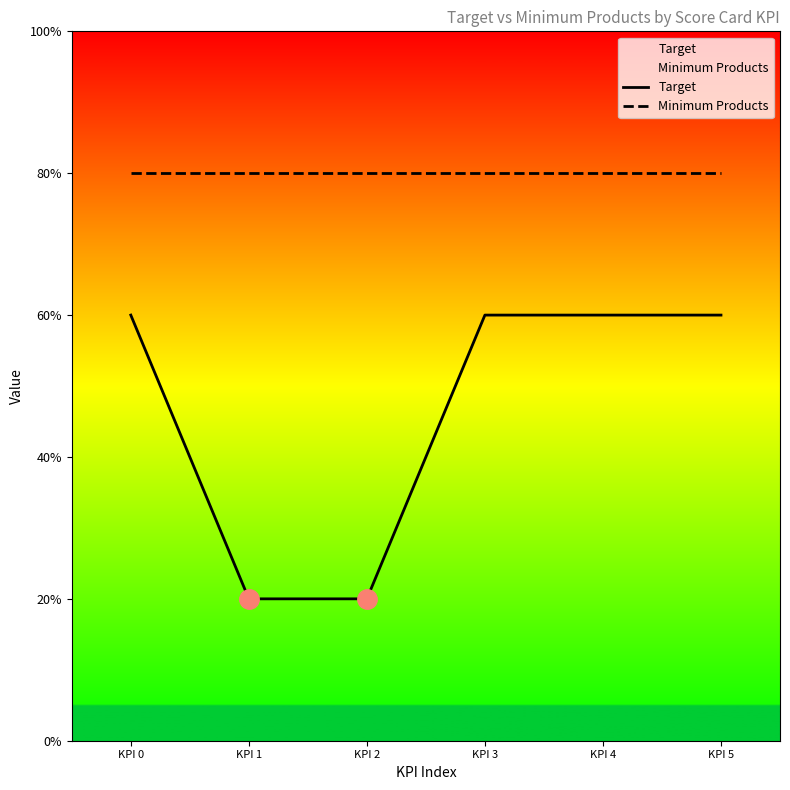

Which label corresponds to the largest value in the chart?

KPI 0